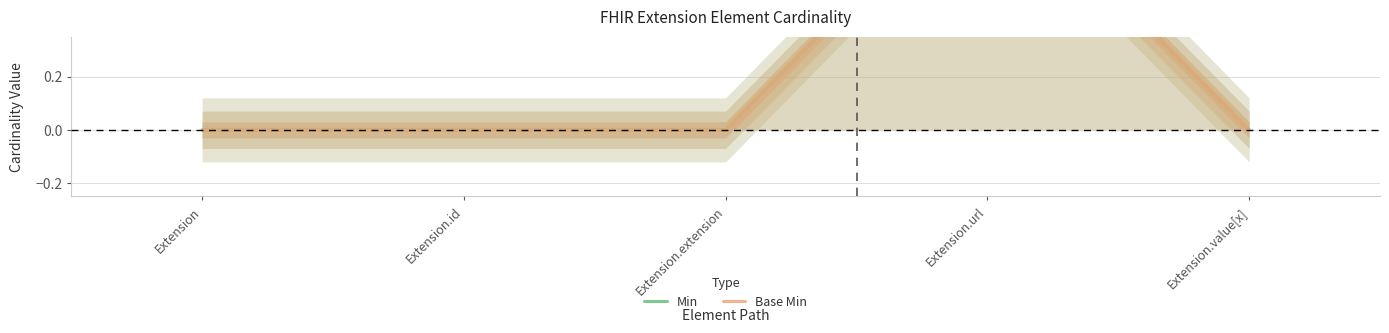

How many positive values does the Base Min series have?

1